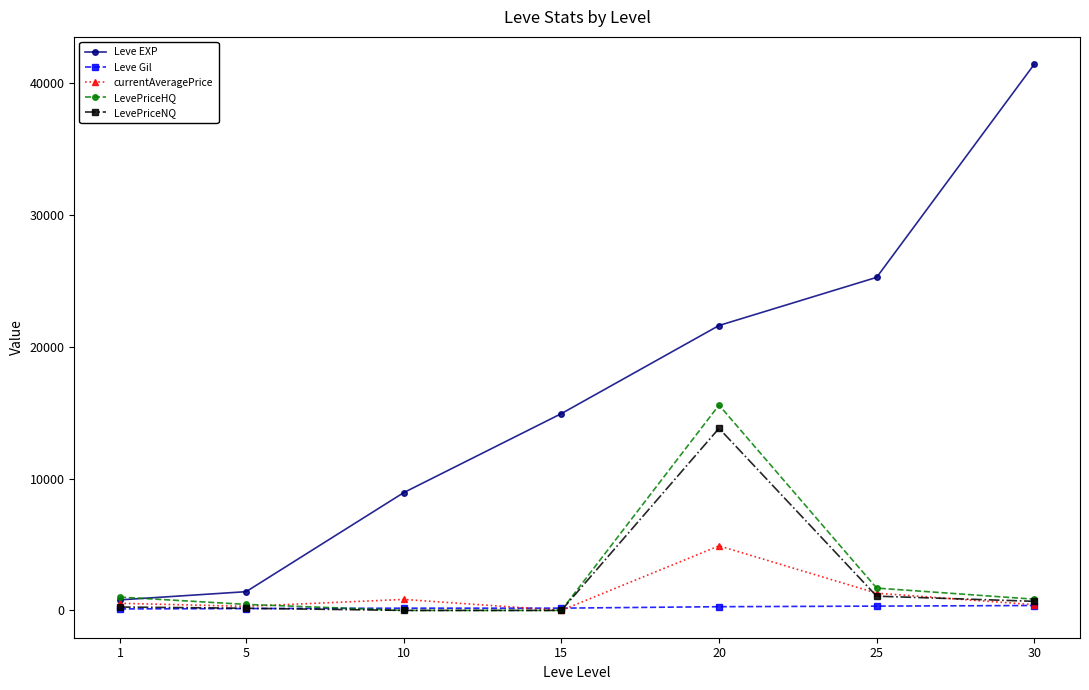

What is the difference between the second highest and second lowest values in the Leve EXP series?

23830.0